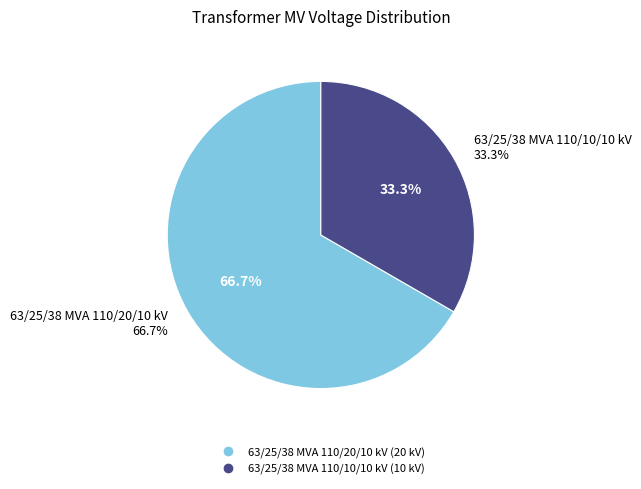

What is the majority slice?

63/25/38 MVA 110/20/10 kV